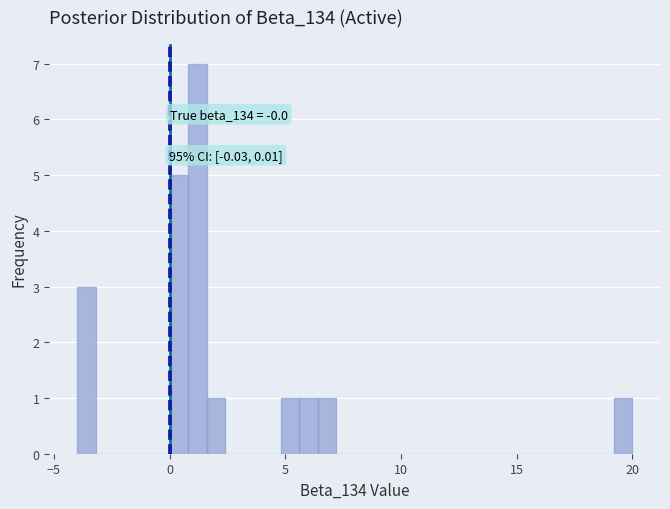

Read against the x-axis, roughly where is the centre of the tallest bar?

1.0